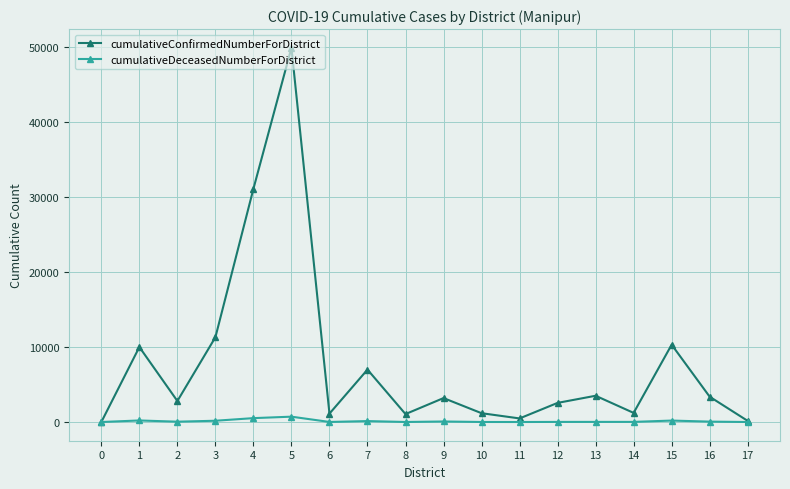

What is the maximum value for cumulativeConfirmedNumberForDistrict?

49837